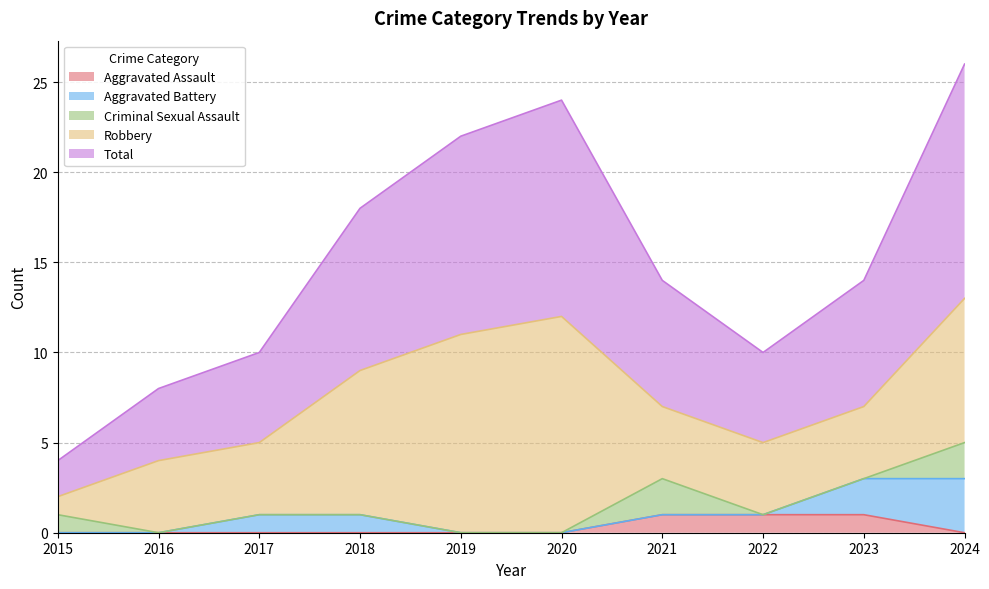

The value of Aggravated Assault at 2018 is 0. True or false?

False